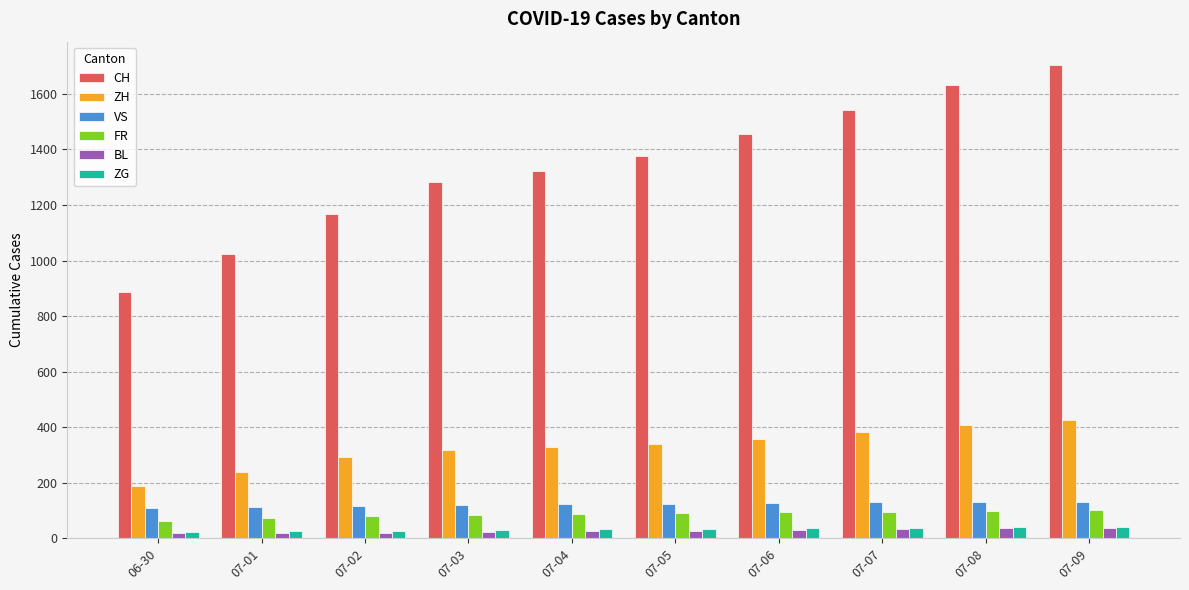

The value of CH at 07-04 is 903. True or false?

False